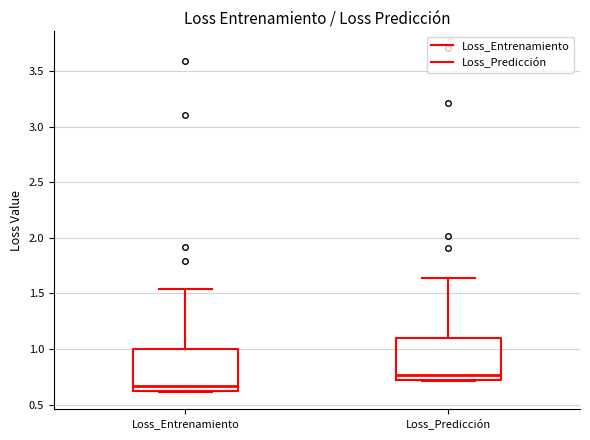

Which box has the lowest median line?

Loss_Entrenamiento